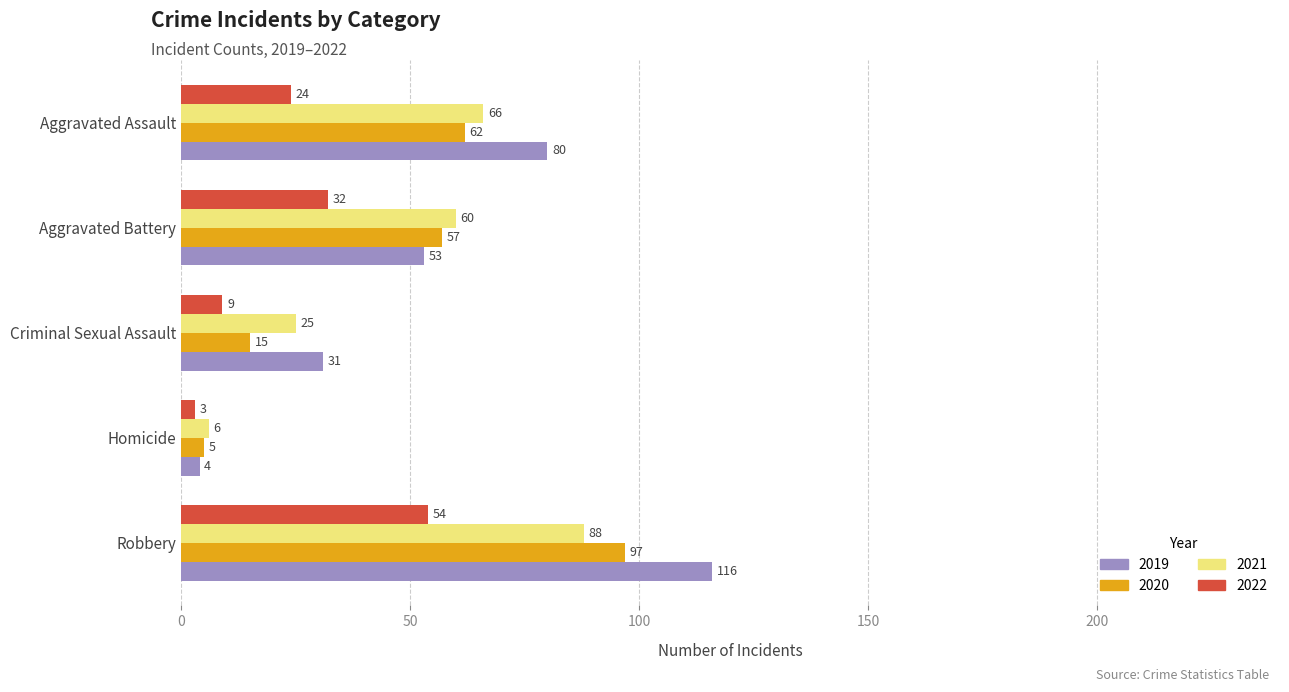

At which label is 2021 closest to 47?

Aggravated Battery